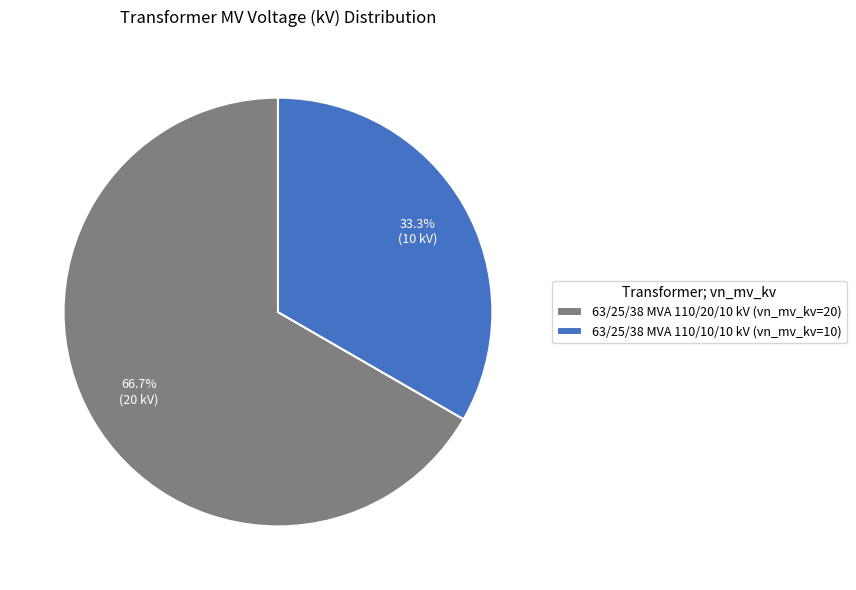

What percentage is NOT represented by 63/25/38 MVA 110/10/10 kV?

66.7%